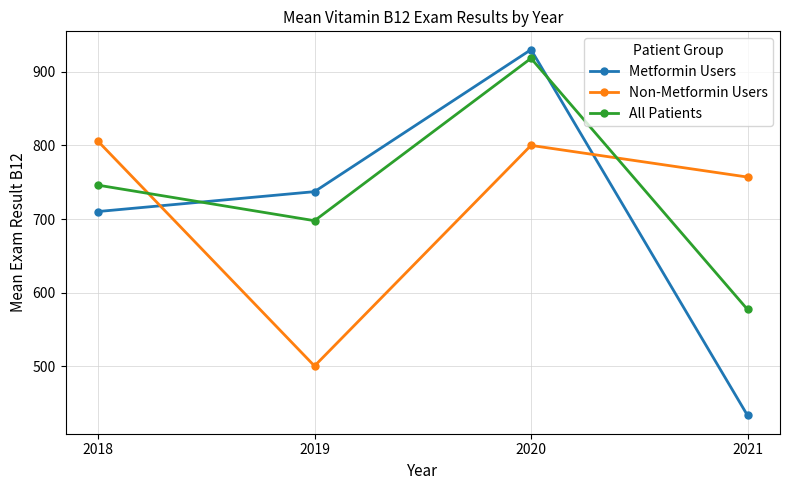

Where does the Non-Metformin Users series first go above 800?

2018